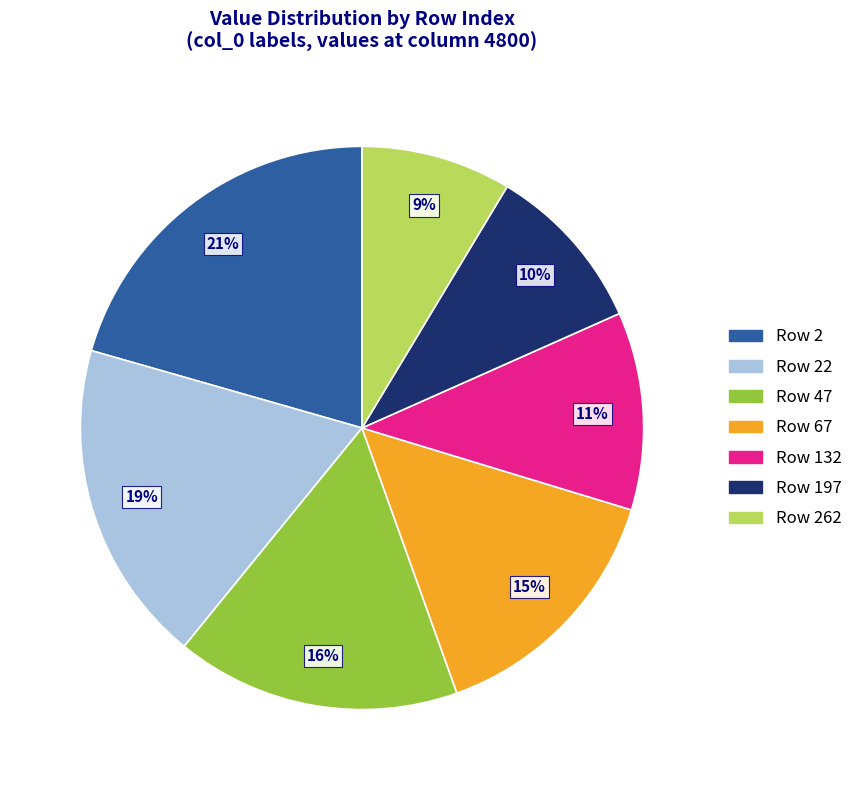

Is there a majority slice in this chart?

No